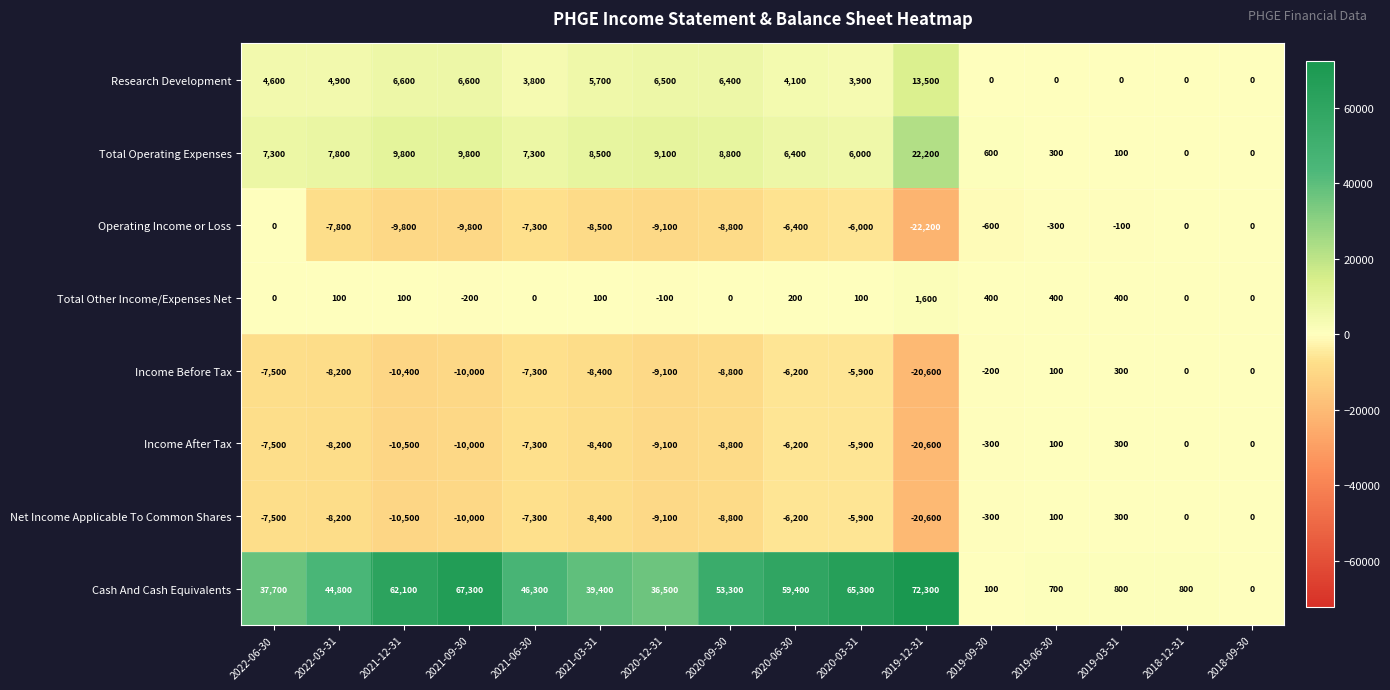

What is the approximate value of Total Operating Expenses at 2021-06-30, to the nearest 10?

7300